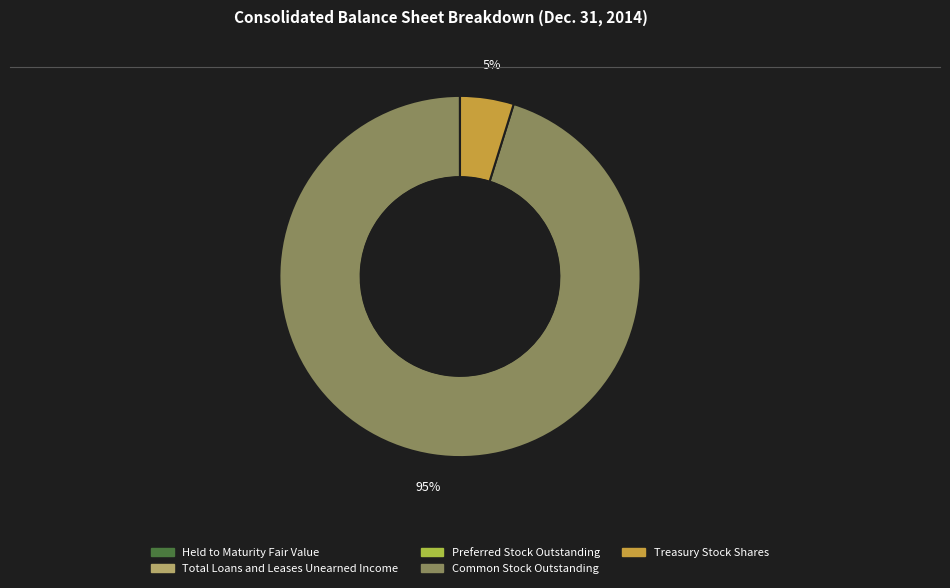

To the nearest percent, what is the difference between the largest and smallest slice percentages?

95%